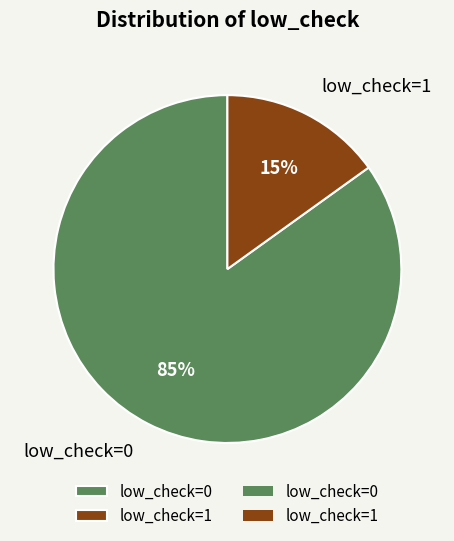

Rank the categories by value from lowest to highest.

low_check=1, low_check=0